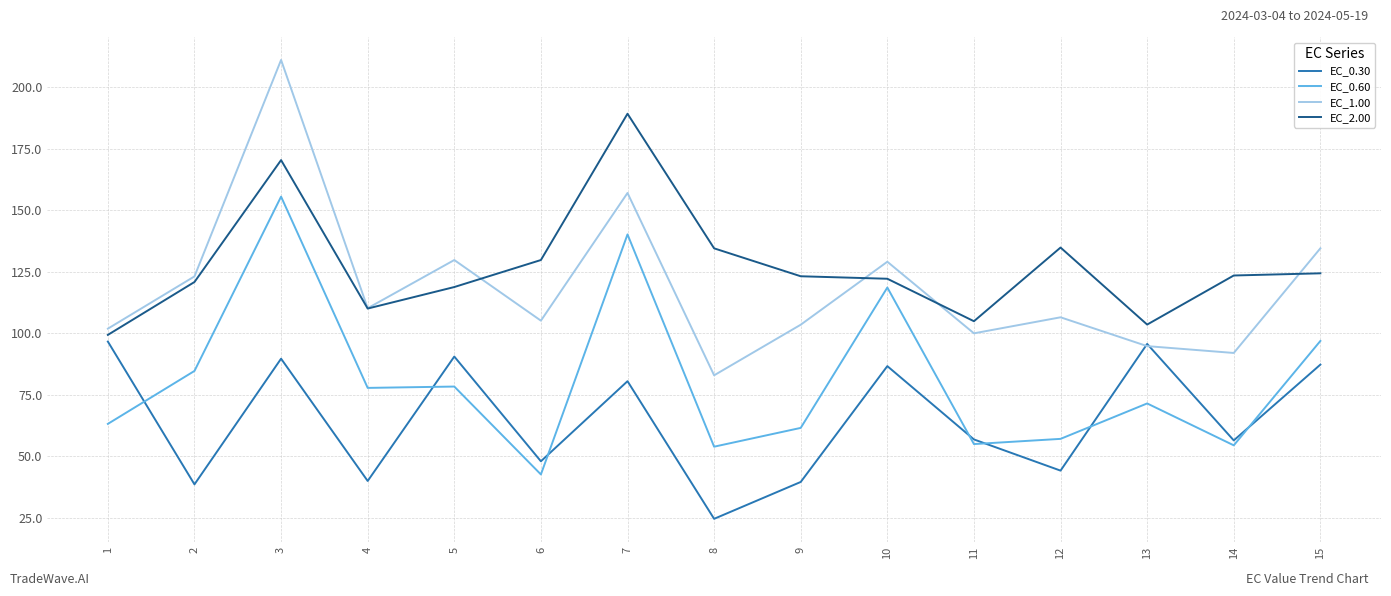

Is it true that EC_0.30 equals 95.7 at 13?

True